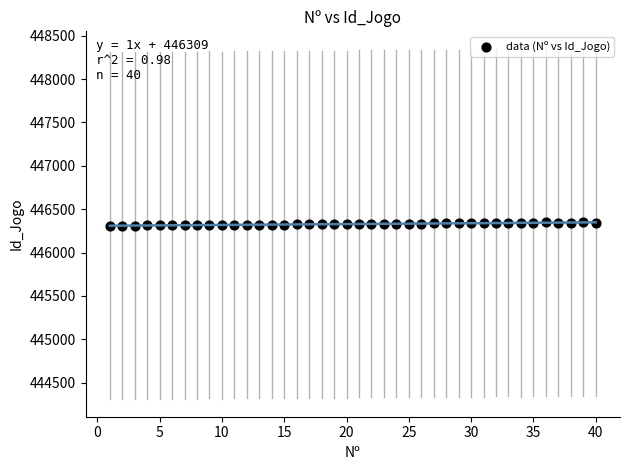

What is the range of X values (max minus min)?

39